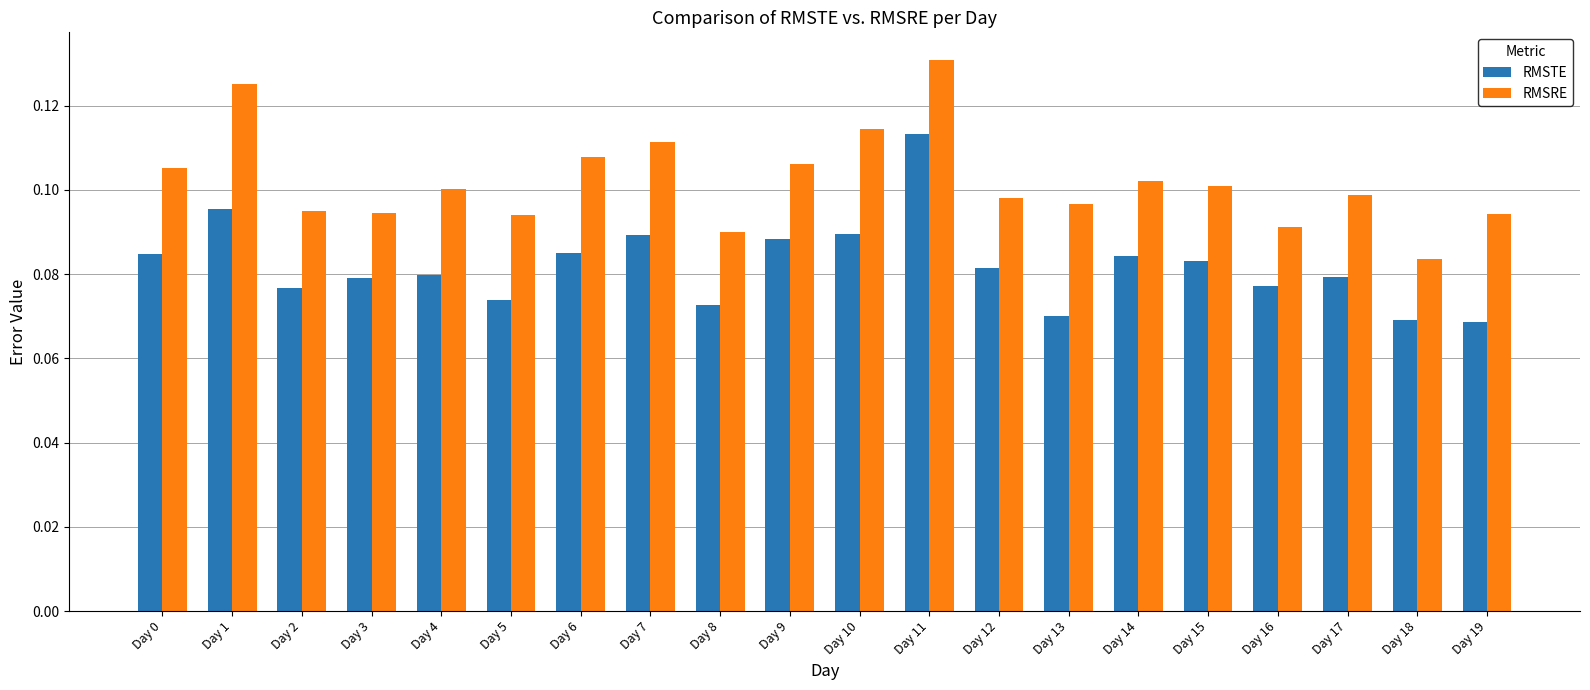

Is it true that RMSRE equals 0.1 at Day 12?

True